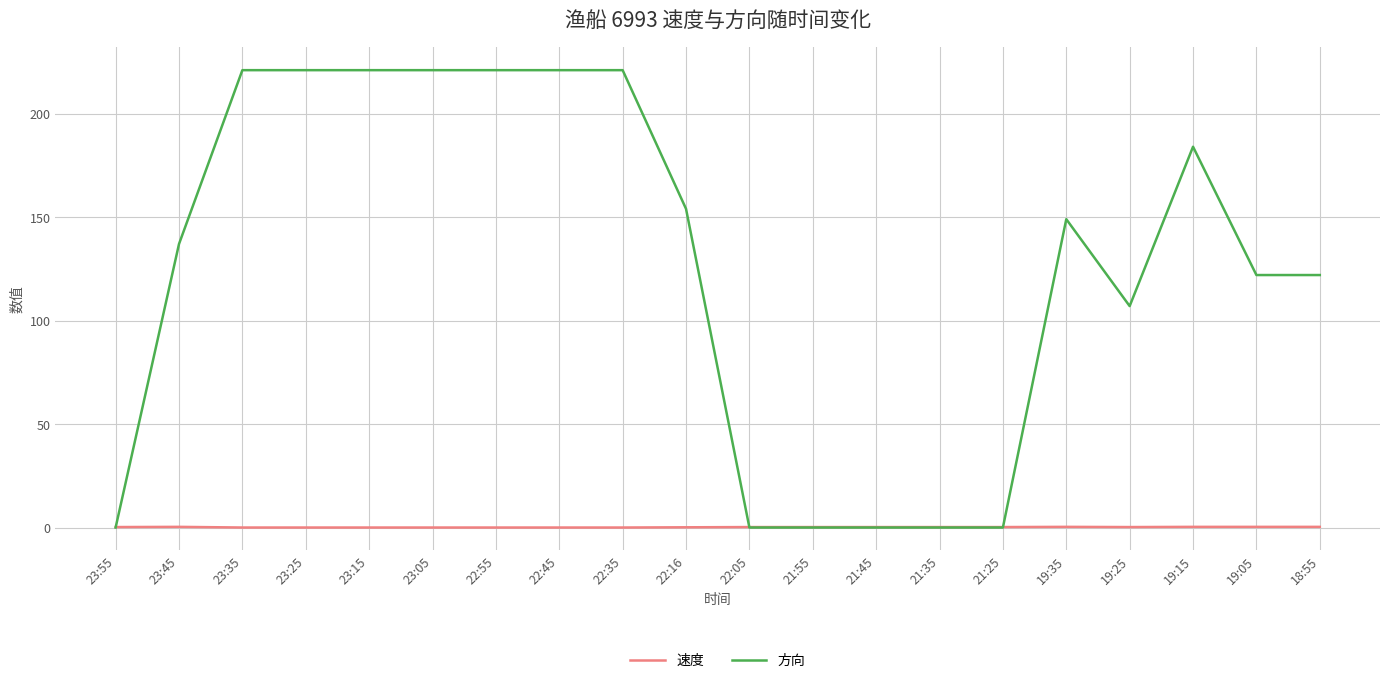

Between which two adjacent categories do 速度 and 方向 first intersect?

23:55 and 23:45